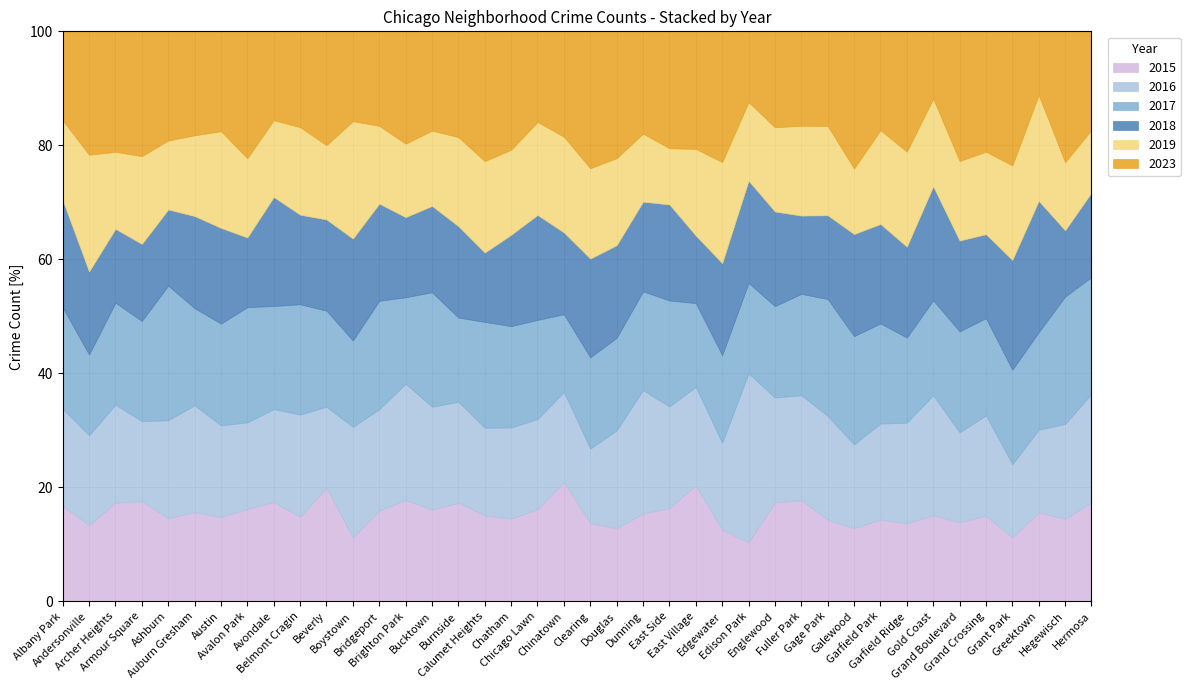

What are all the series names shown in the legend?

2015, 2016, 2017, 2018, 2019, 2023